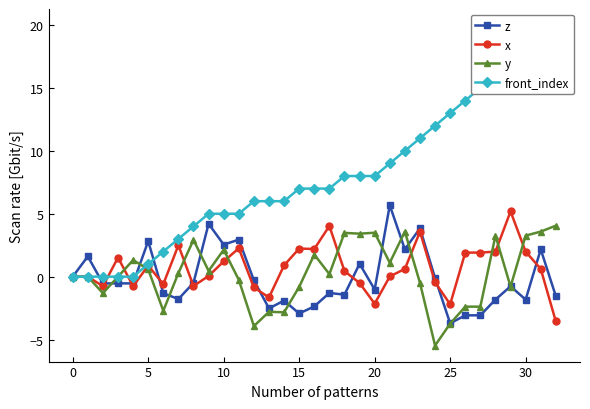

The value of y at 28 is 3.3. True or false?

True